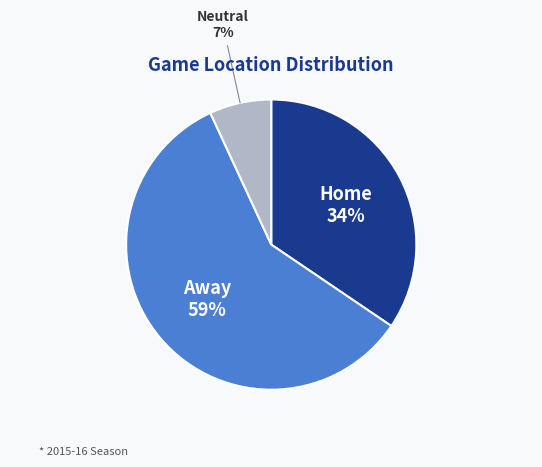

Does any single category account for the majority?

Yes